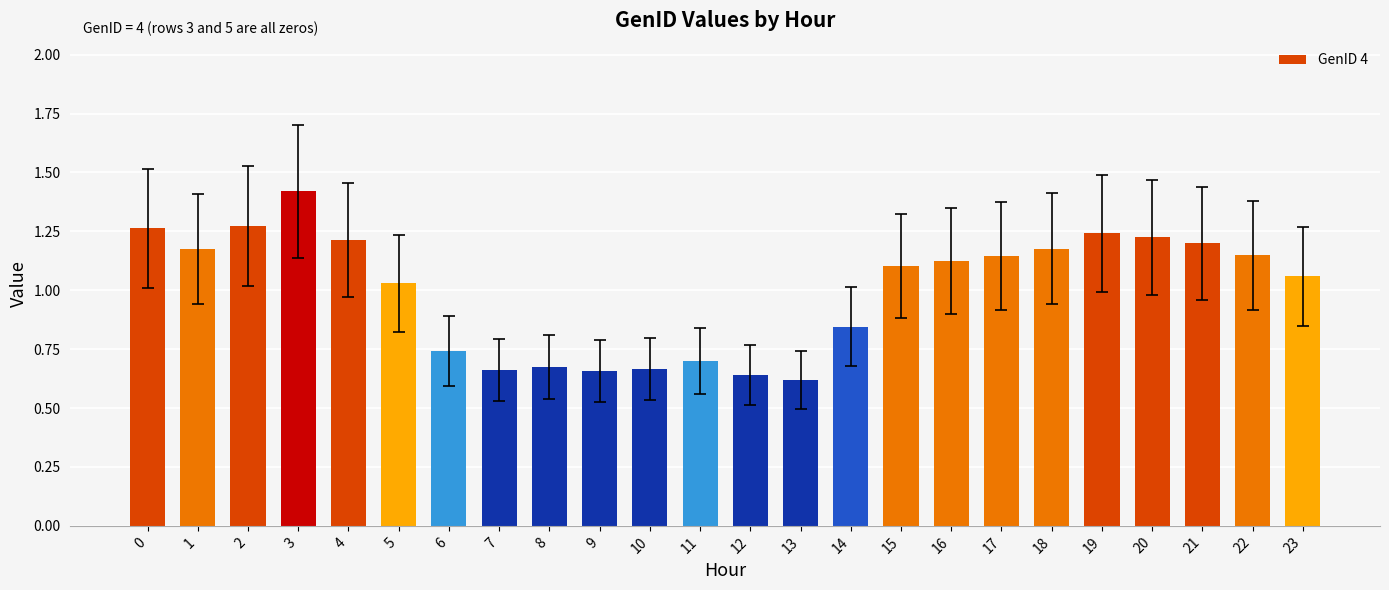

The chart shows a value of 0.9 at 12. True or false?

False